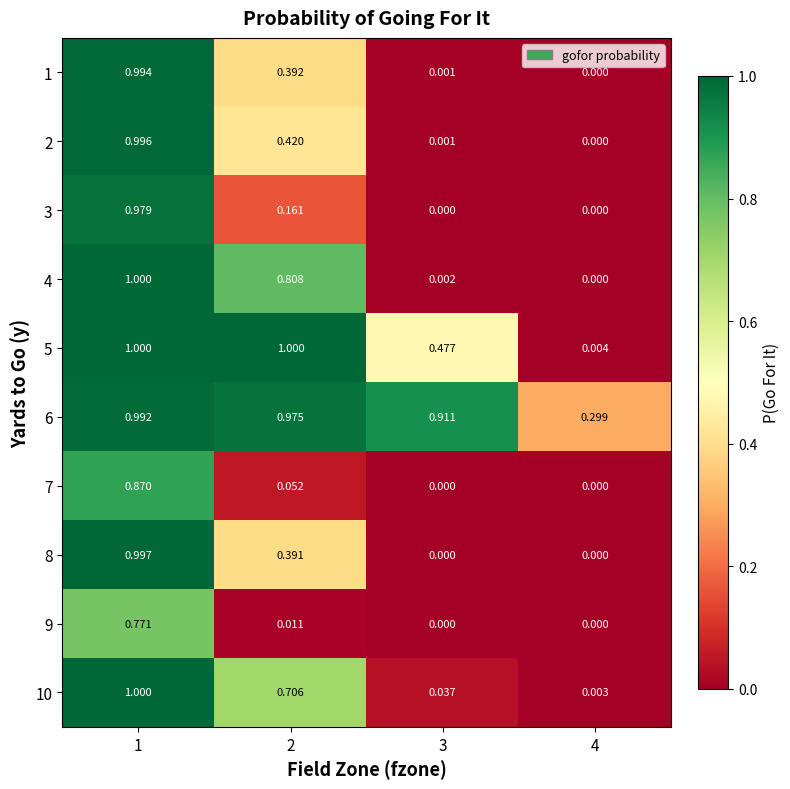

Rank the series at 2 from highest to lowest value.

5, 6, 4, 10, 2, 1, 8, 3, 7, 9